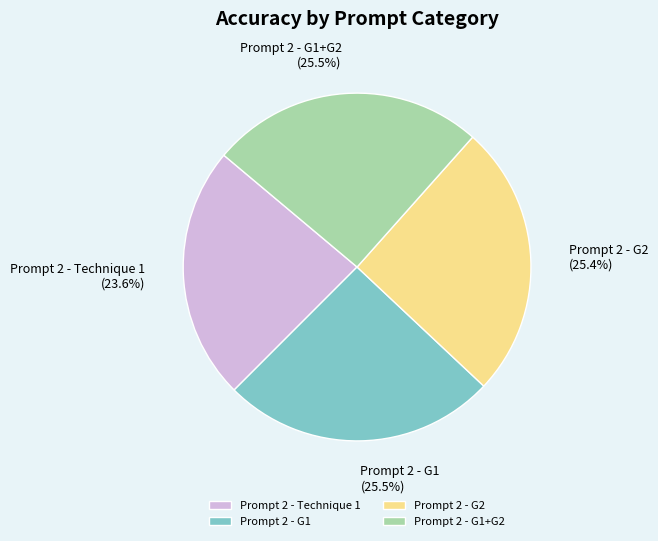

Which slice is the smallest?

Prompt 2 - Technique 1